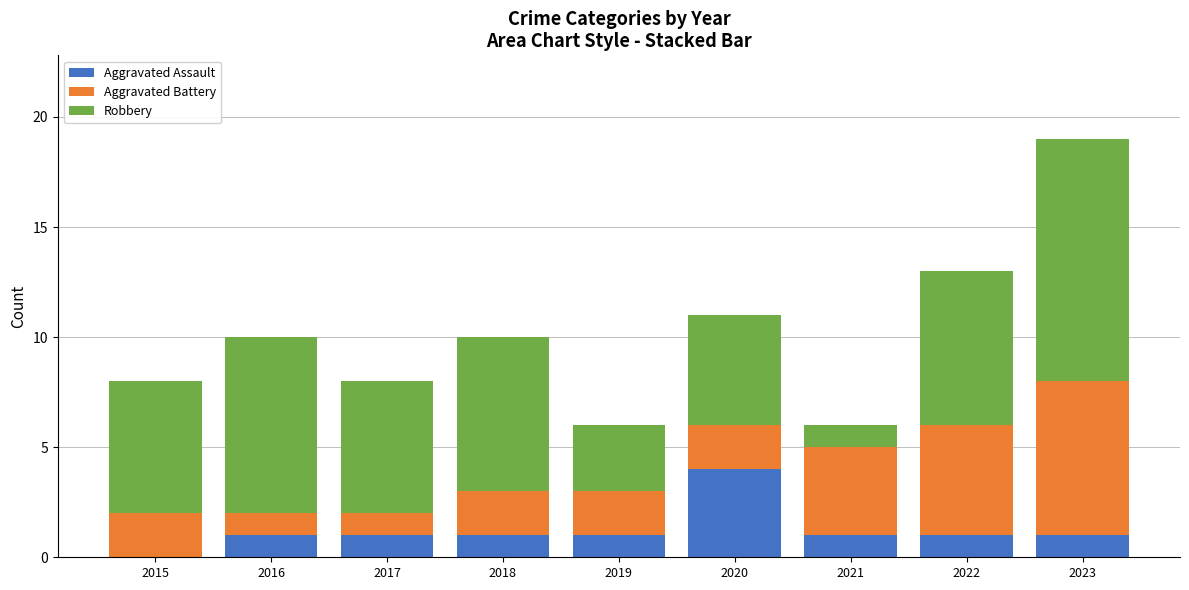

What is the highest value of the Aggravated Assault series?

4